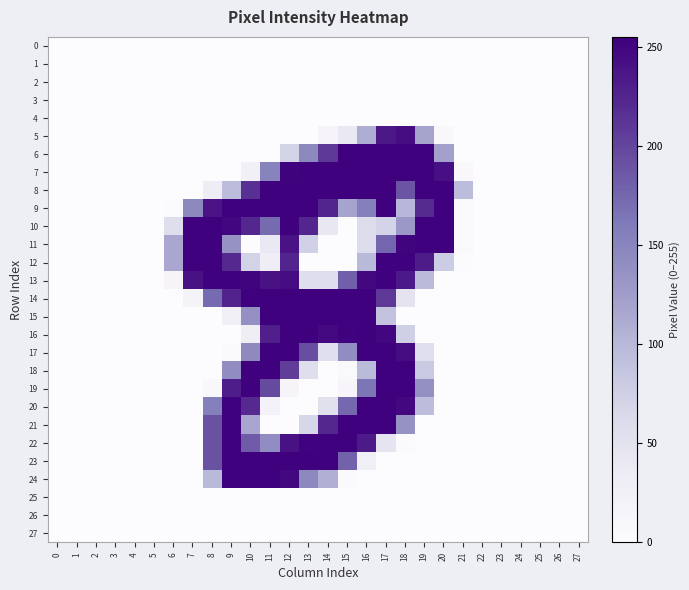

How many categories are shown in the chart?

28